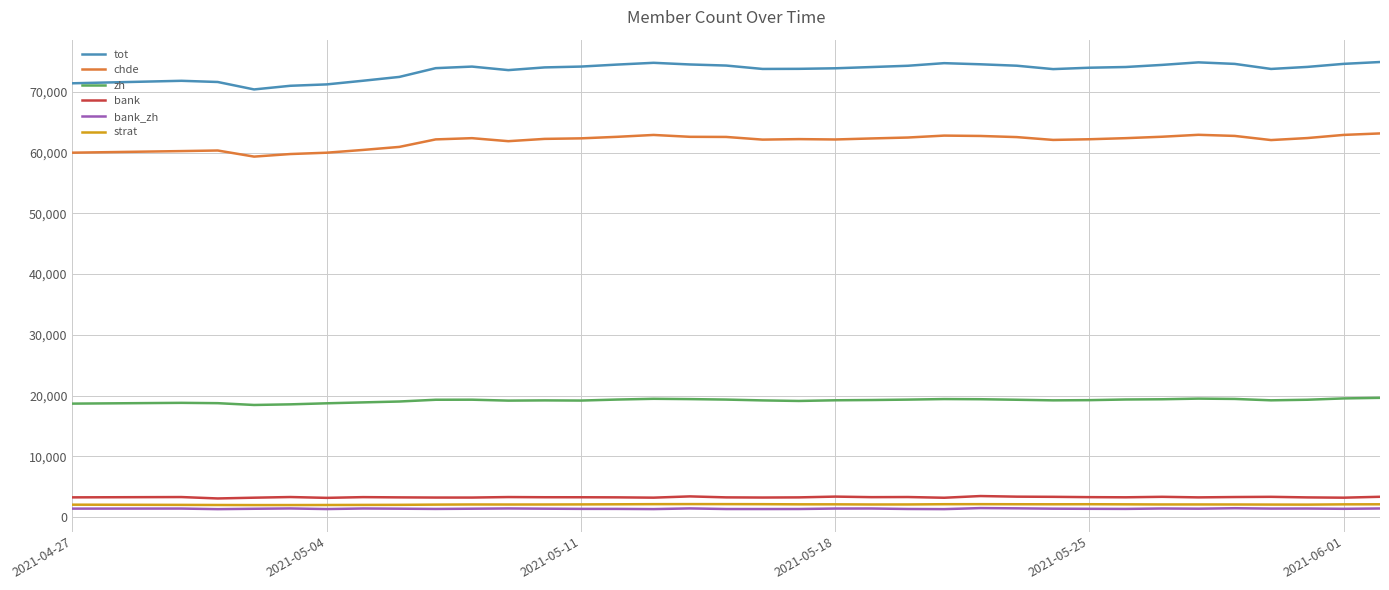

What is the maximum value for chde?

63172